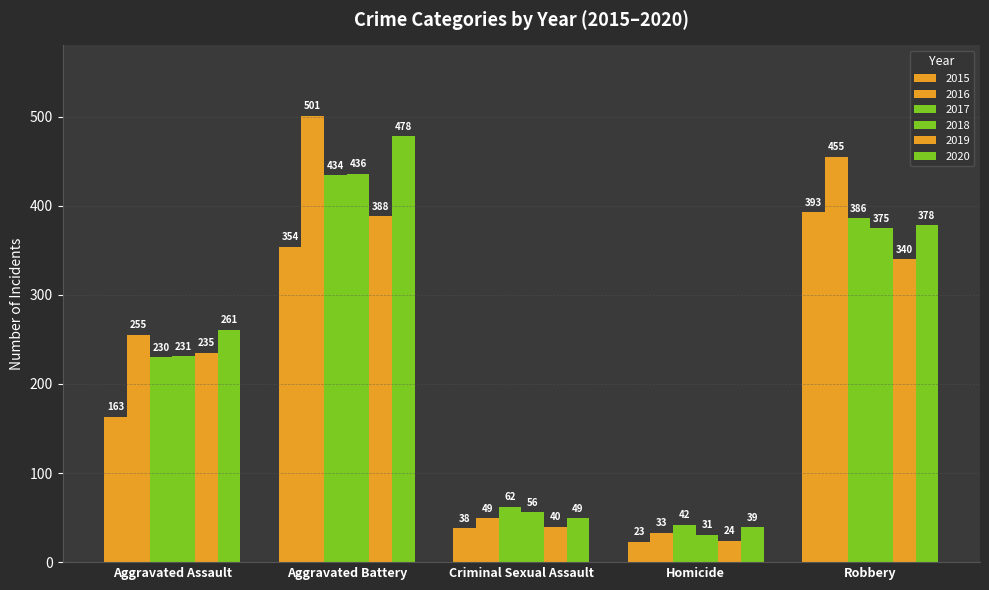

How many data points does each series have?

5